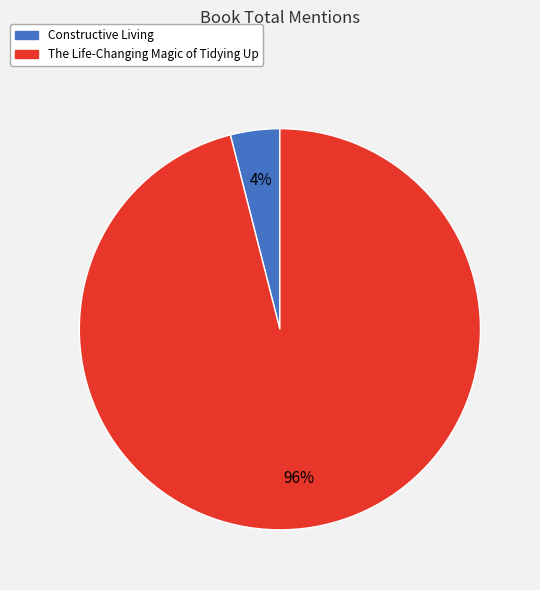

Do Constructive Living and The Life-Changing Magic of Tidying Up together represent more than half of the pie?

Yes